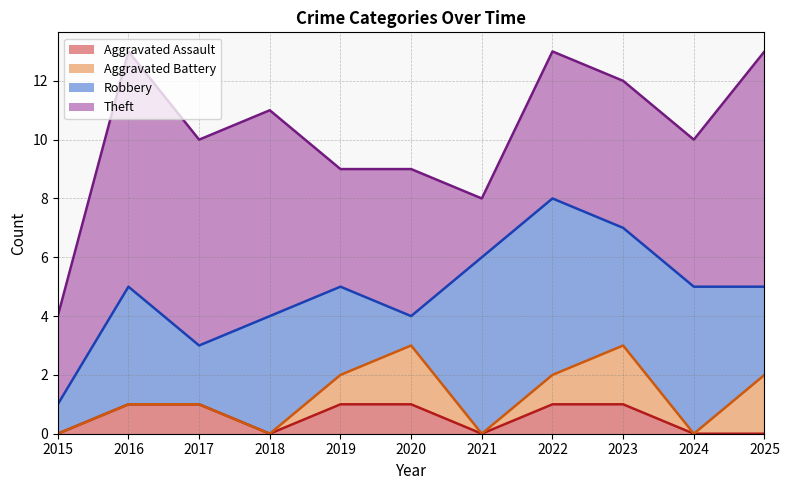

Which series has the largest range (max minus min)?

Theft